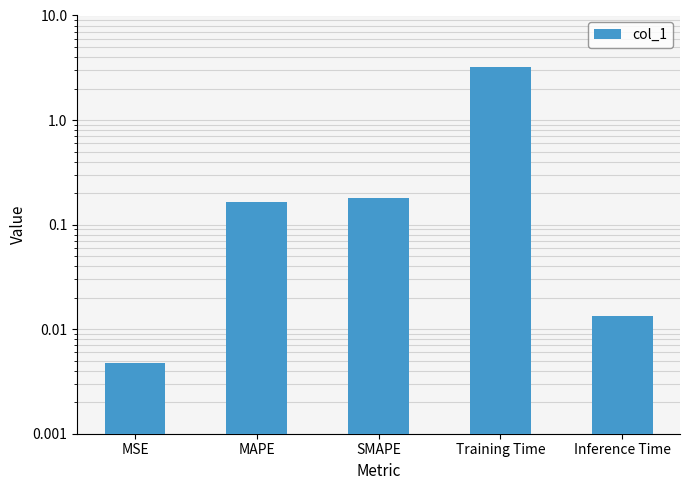

What is the difference between the values at Training Time and Inference Time?

3.2